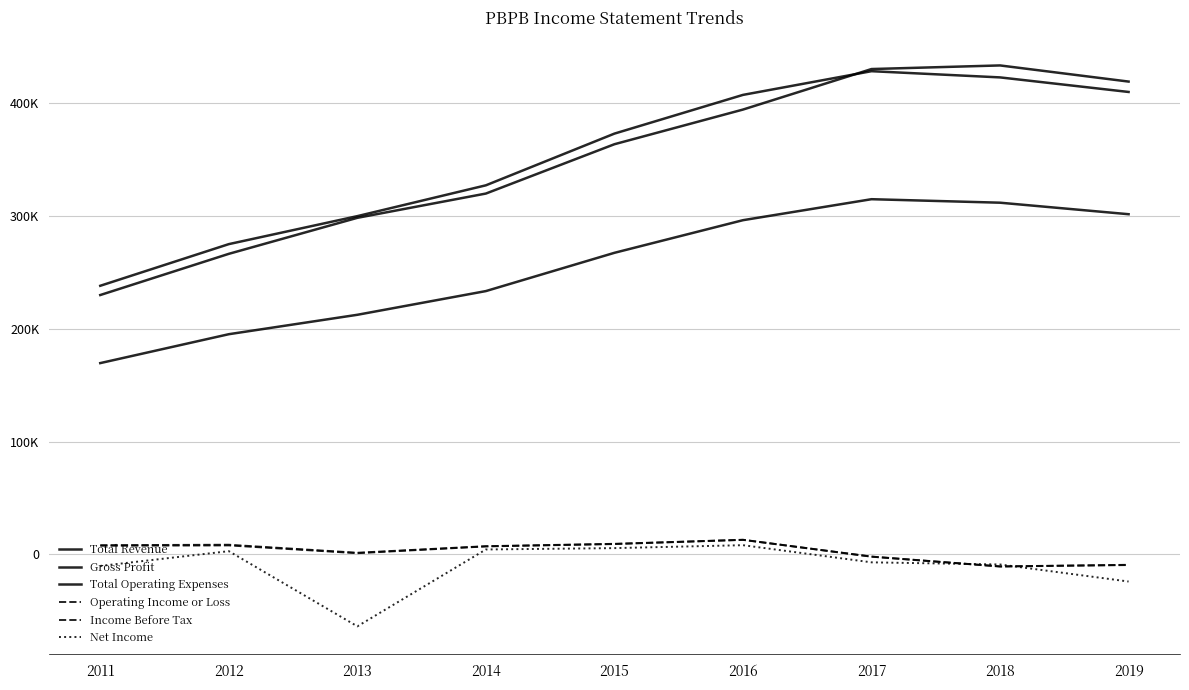

What is the difference between the maximum and minimum values in the Total Revenue series?

190100